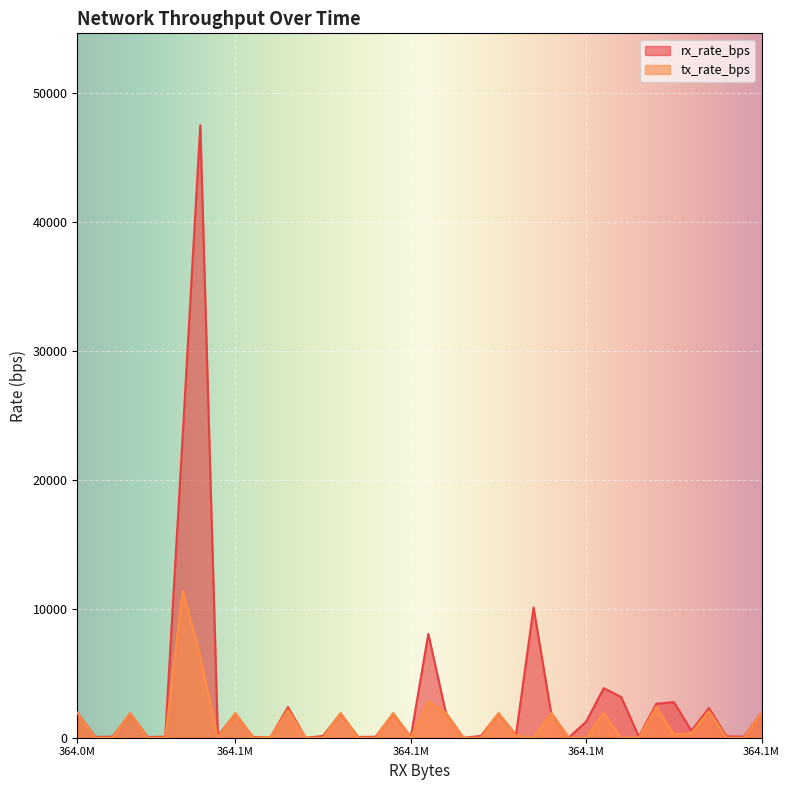

Which series ends up on top after the final intersection of tx_rate_bps and rx_rate_bps?

rx_rate_bps